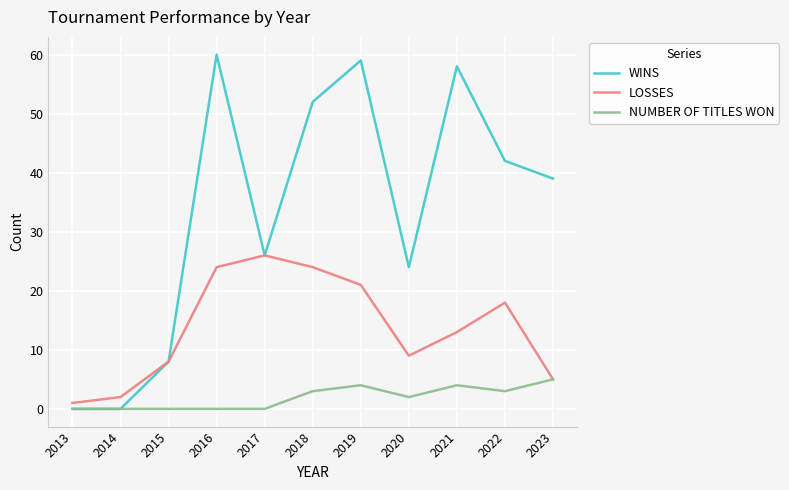

What is the highest value of the LOSSES series?

26